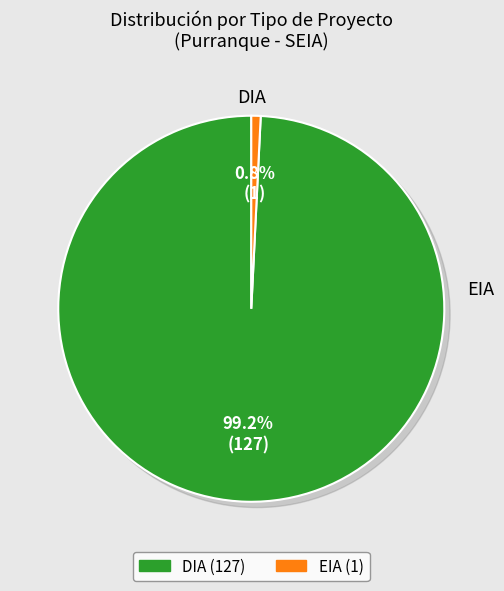

Is there any slice that represents more than half of the pie?

Yes